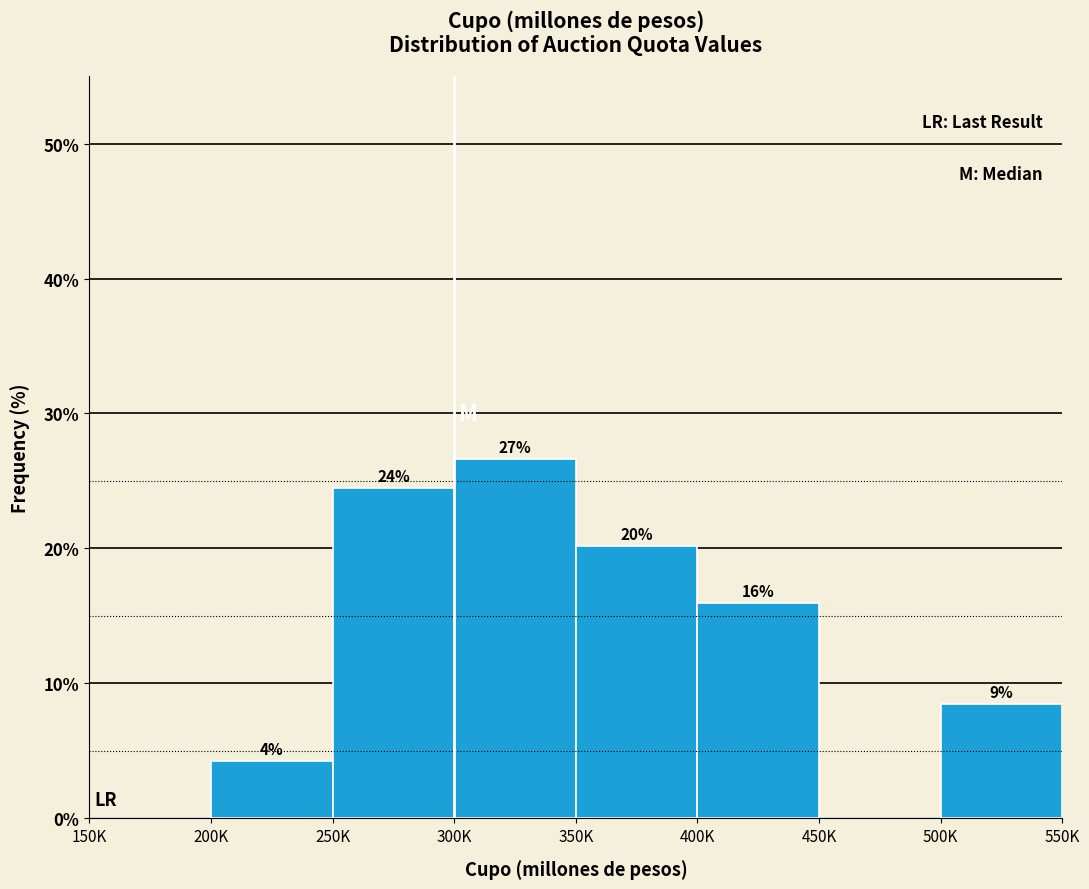

Are the bars horizontal?

No